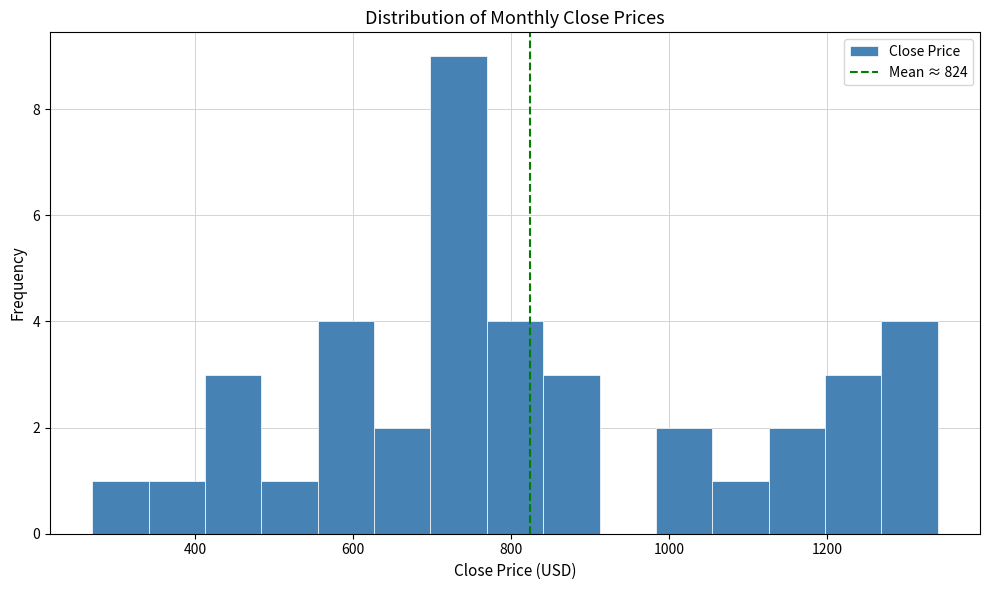

Around what value on the x-axis is the tallest bar? Give the approximate position of its centre, as read against the axis.

740